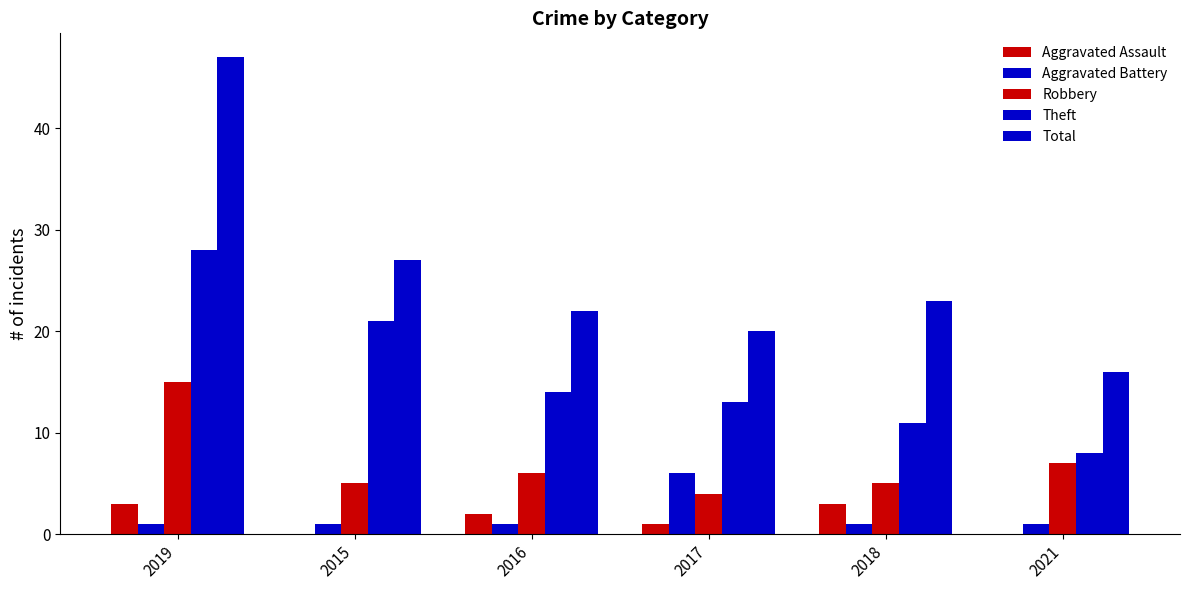

Rank the series by their maximum value, from highest to lowest.

Total, Theft, Robbery, Aggravated Battery, Aggravated Assault